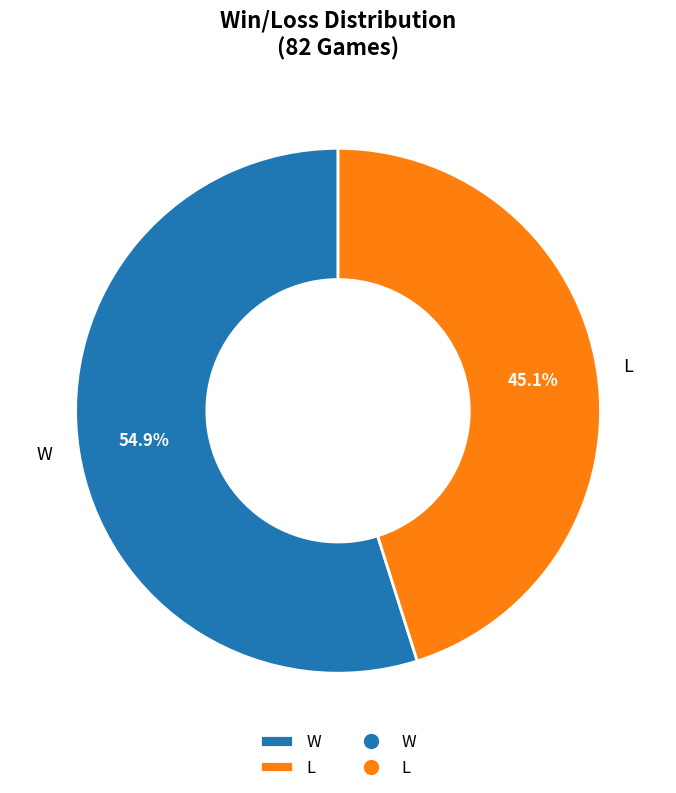

To the nearest percent, what portion does W represent?

55%